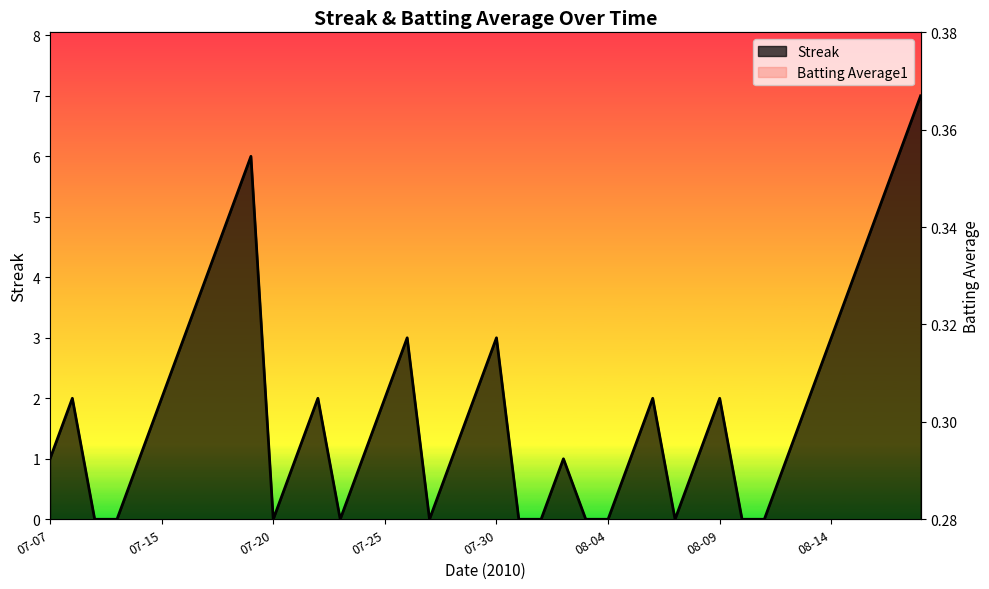

After their last crossing, which series has the higher values: Streak or Batting Average1?

Streak